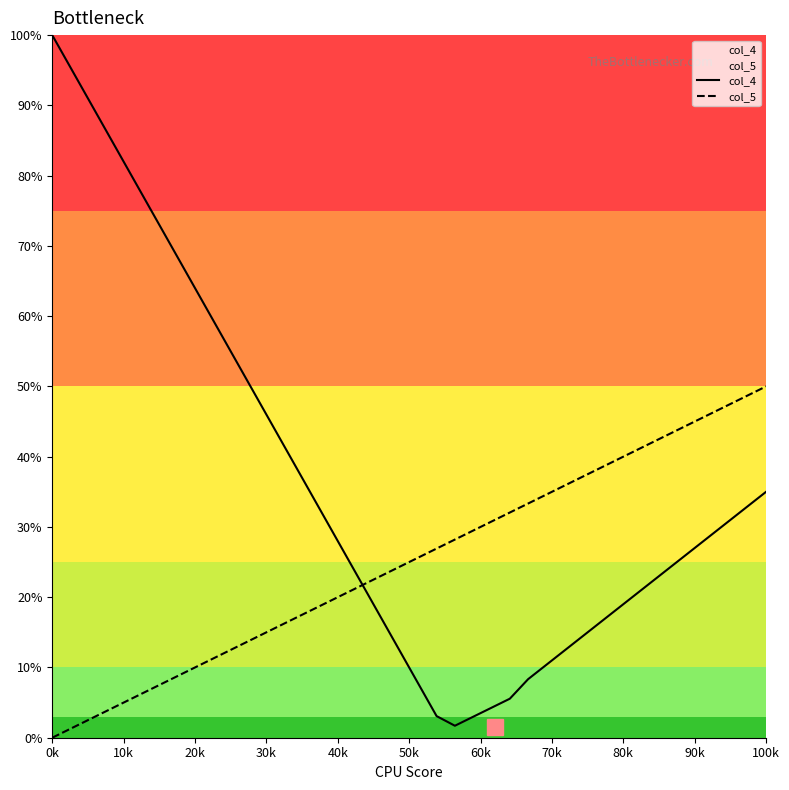

True or false: col_4 has a value of 0.4 at 16.

False